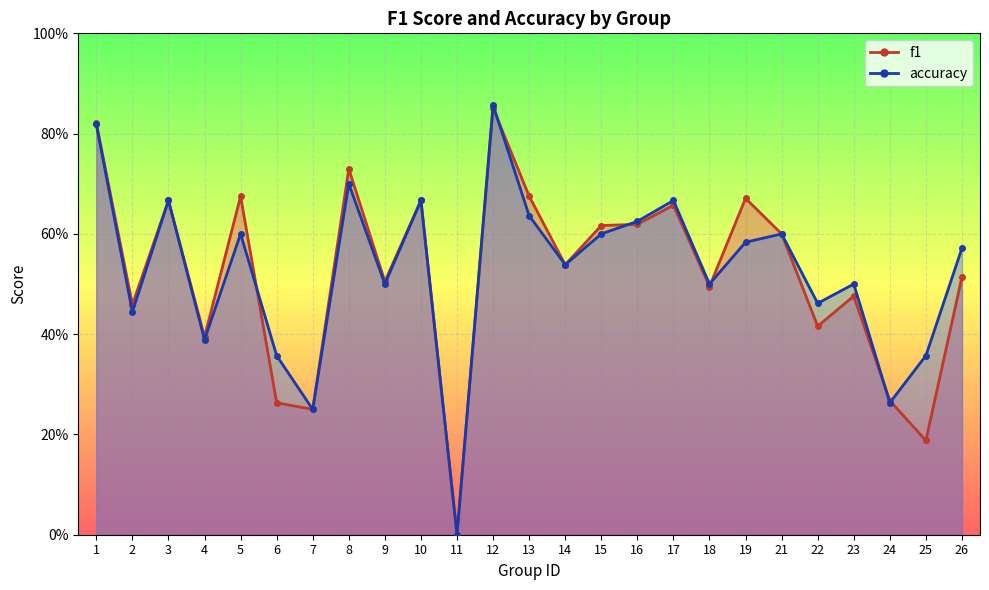

At which category is the sum across all series the highest?

12